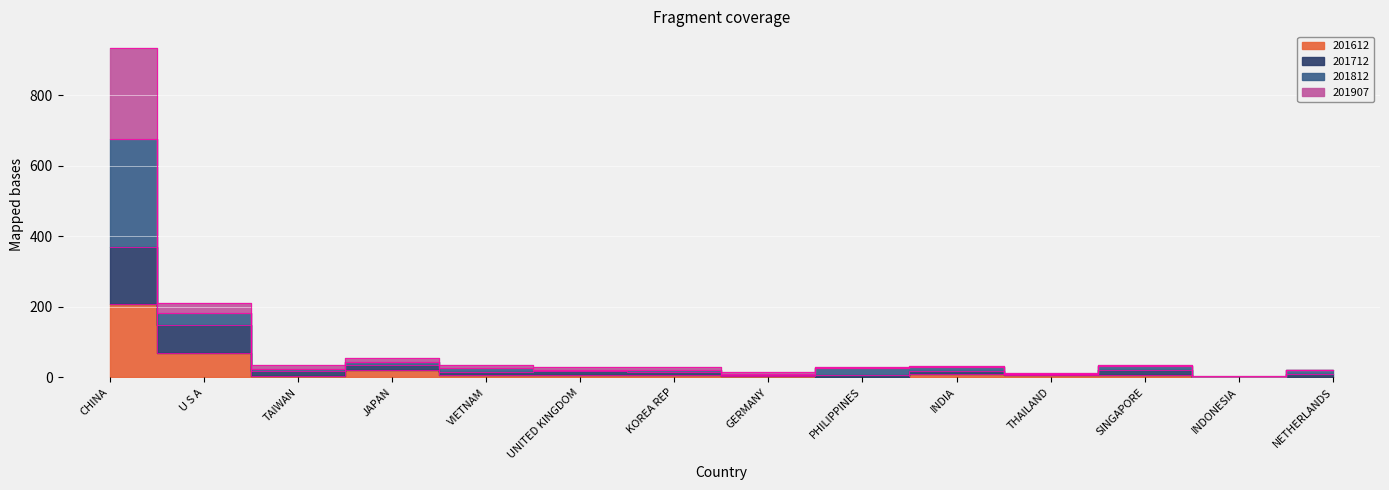

In 201907, how many points are higher than both neighbors (excluding endpoints)?

3